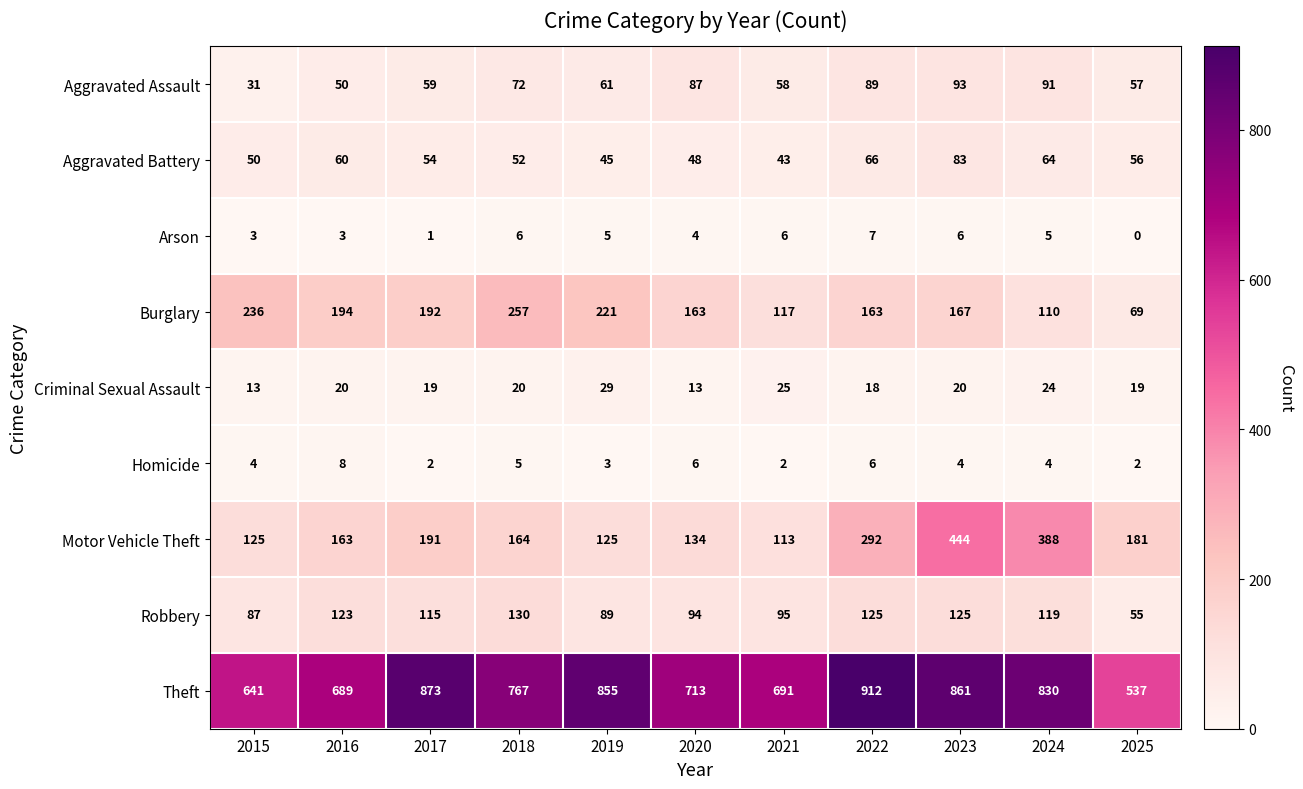

How many values in the Aggravated Assault series are below 61?

5